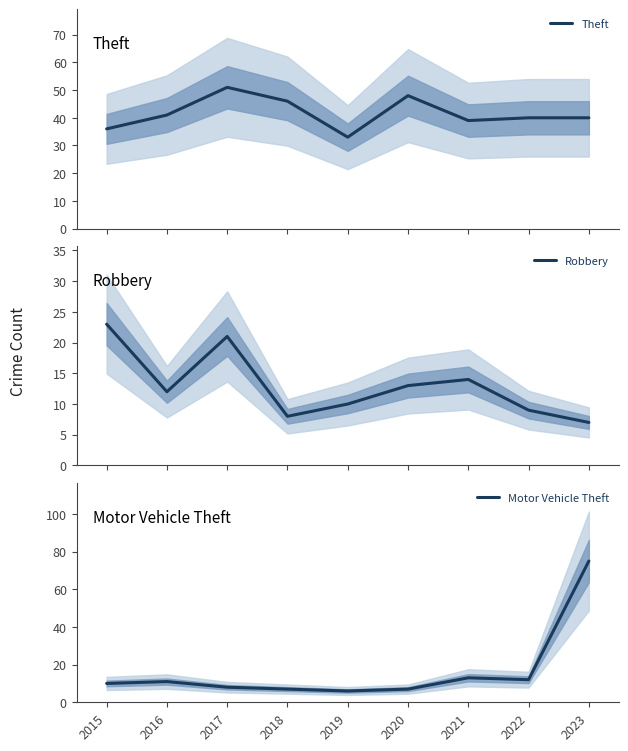

Reading left to right, list all the values displayed in this chart.

Theft: 2015=36	2016=41	2017=51	2018=46	2019=33	2020=48	2021=39	2022=40	2023=40
Robbery: 2015=23	2016=12	2017=21	2018=8	2019=10	2020=13	2021=14	2022=9	2023=7
Motor Vehicle Theft: 2015=10	2016=11	2017=8	2018=7	2019=6	2020=7	2021=13	2022=12	2023=75